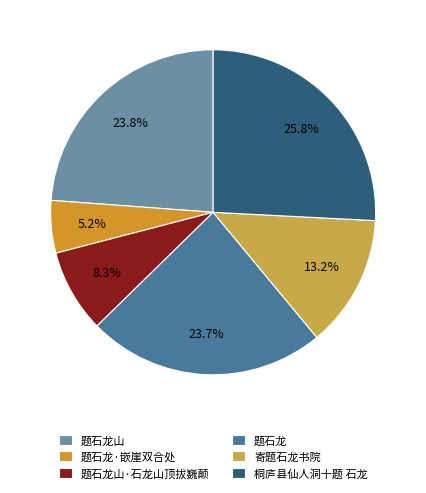

To the nearest percent, what percentage of the pie is 题石龙山·石龙山顶拔巍颠?

8%